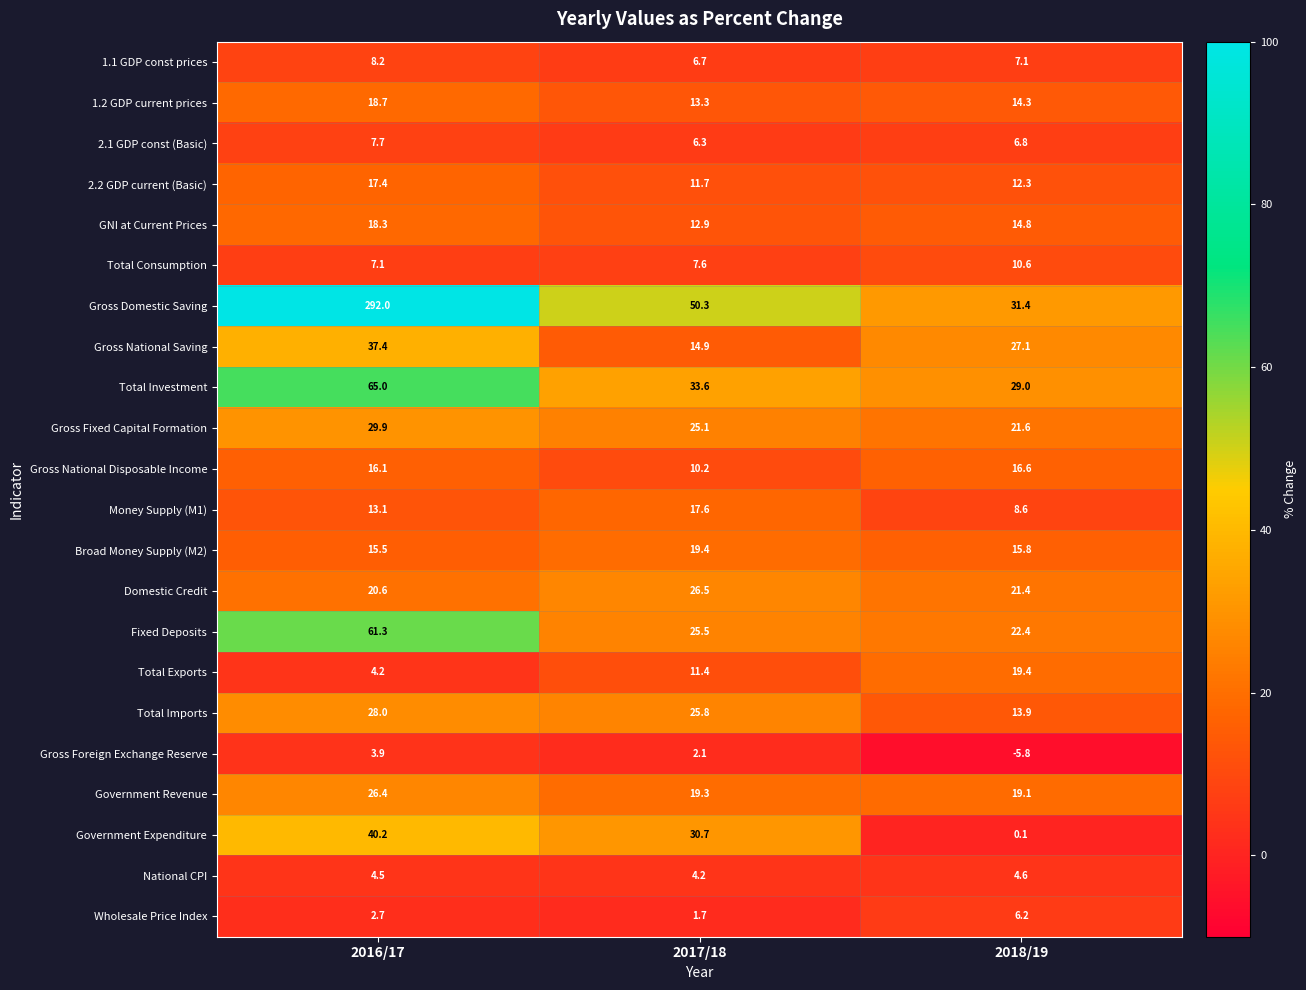

What is the minimum value shown in the chart?

-5.8